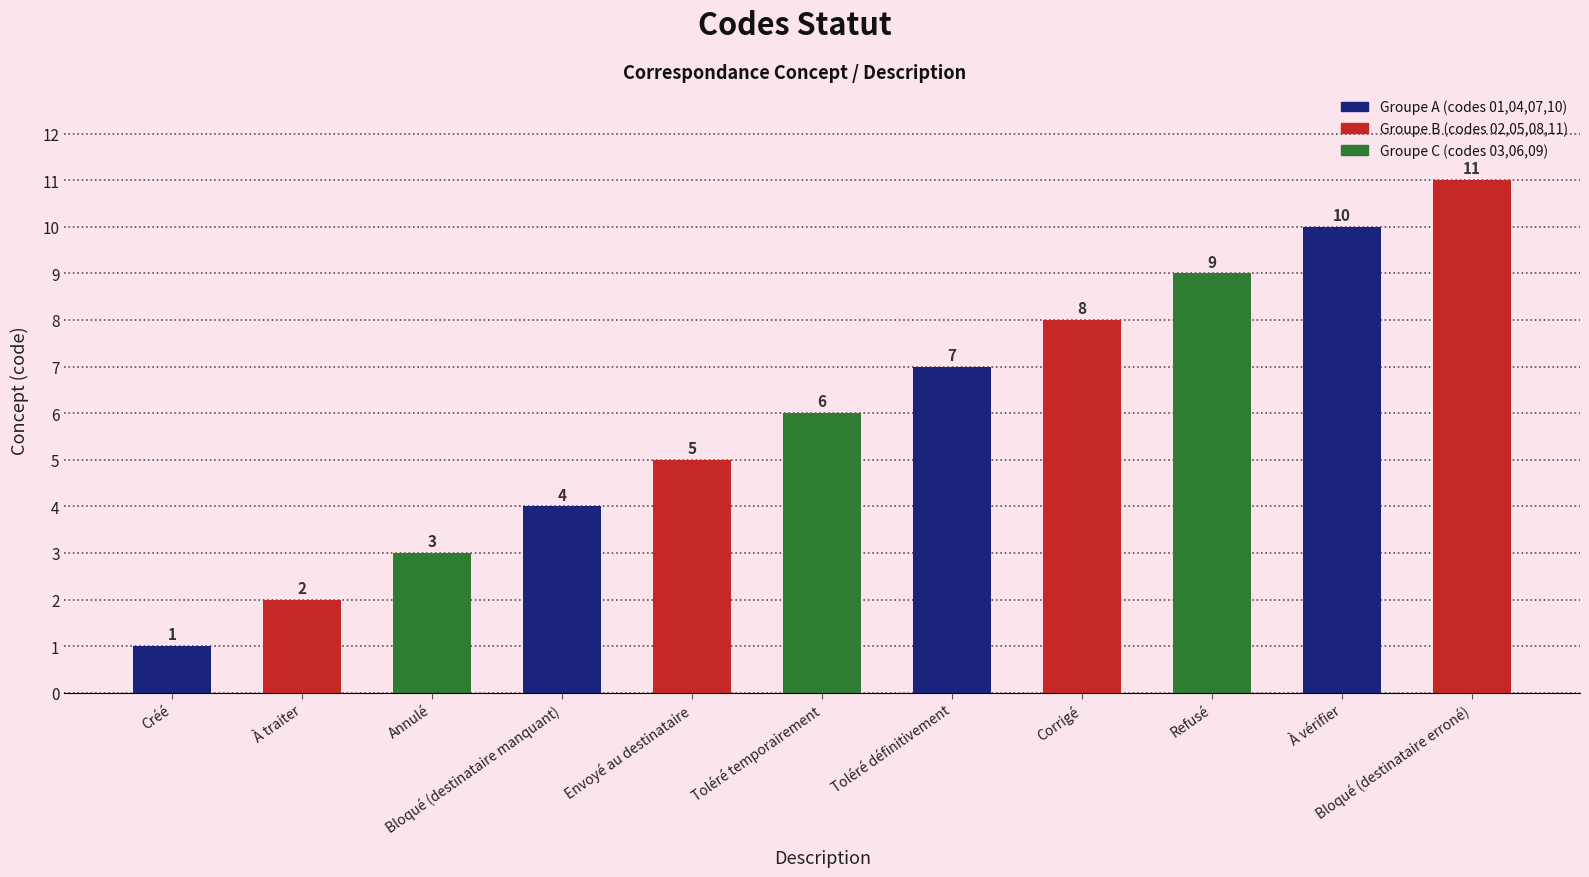

What is the difference between the maximum and second lowest values?

9